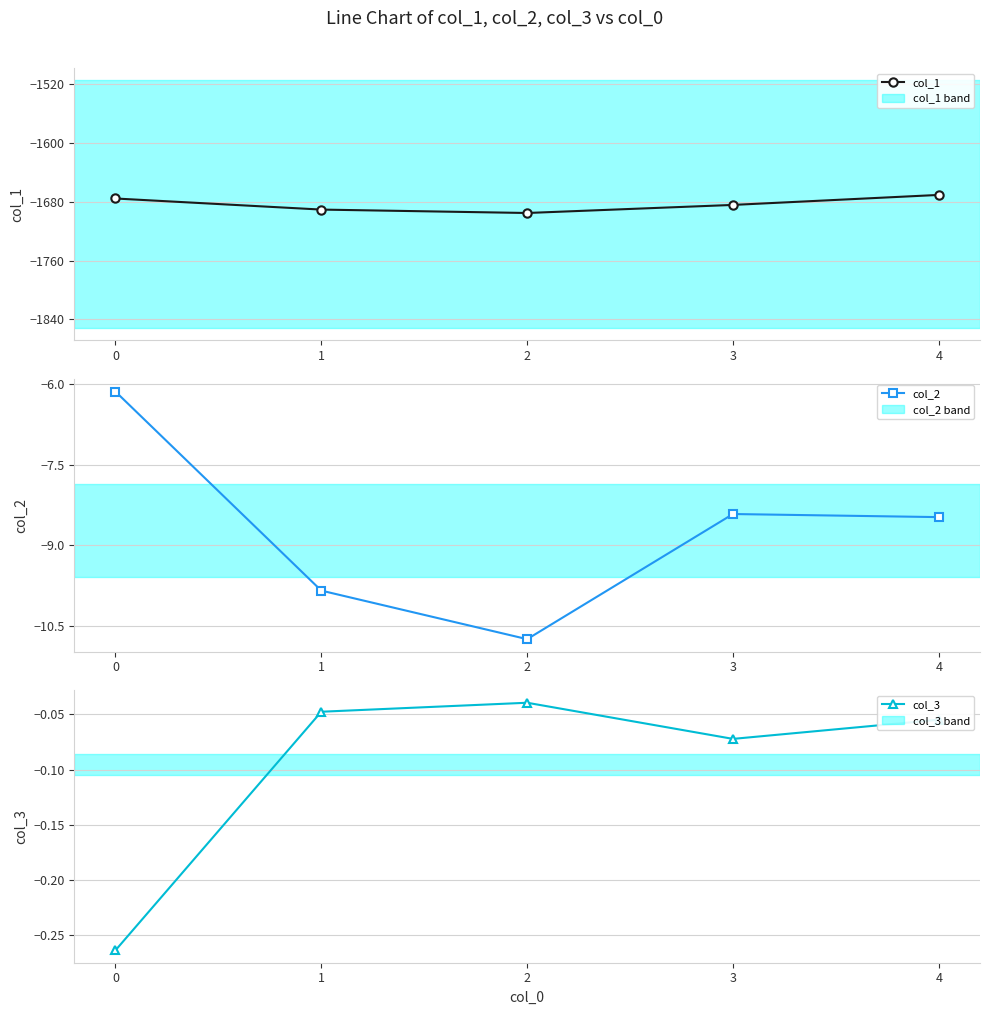

True or false: col_3 has more than 2 points higher than both neighbors.

False